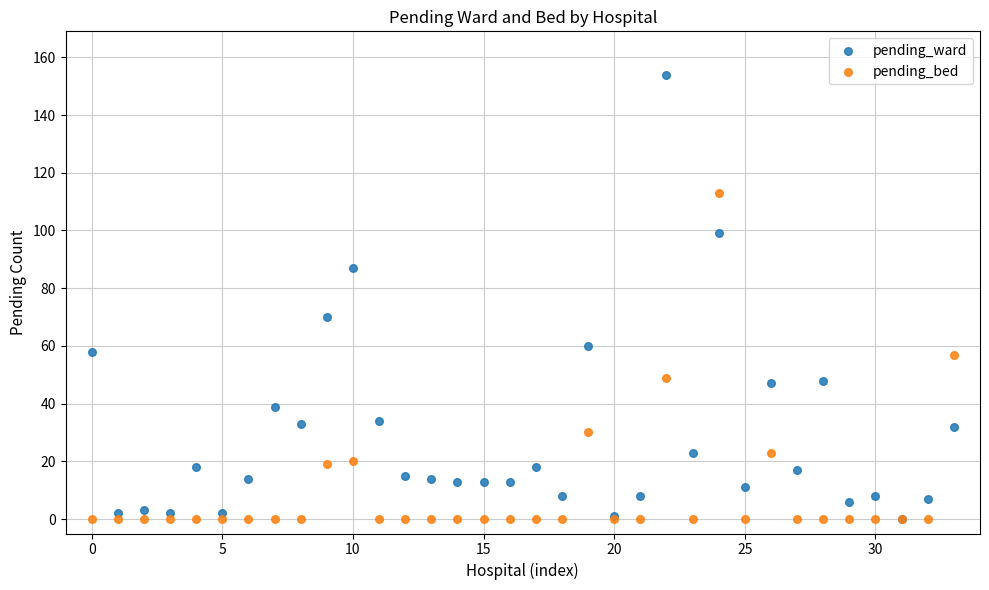

Which series has the largest Y range (max minus min)?

pending_ward